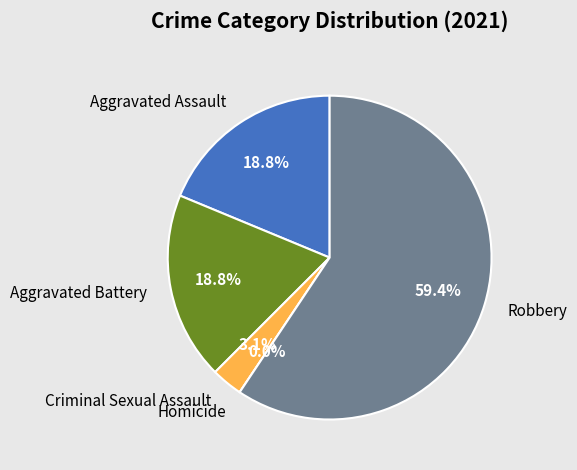

Between Homicide and Criminal Sexual Assault, which is larger?

Criminal Sexual Assault